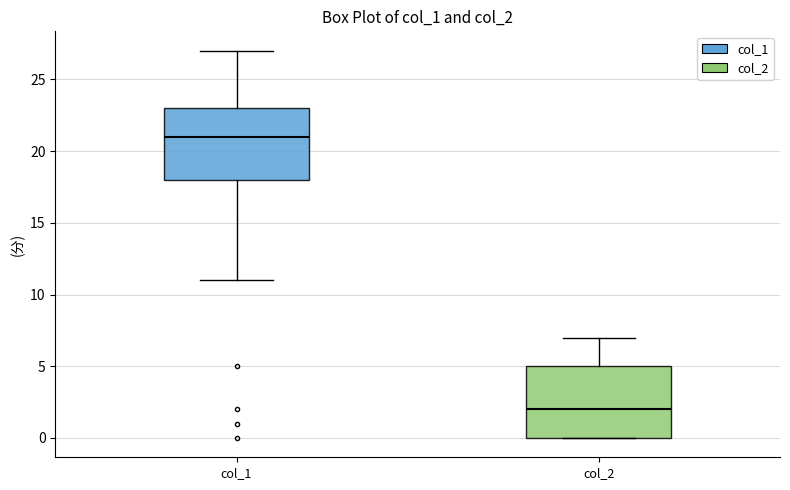

Reading left to right, transcribe this box plot: for each box, give where its median line is, the range the box spans, and where its two whiskers end, as read against the y-axis. The values are not printed on the chart, so give them approximately, as read against the axis.

col_1: median 21, box 18 to 23, whiskers 11 to 27
col_2: median 2, box 0 to 5, whiskers 0 to 7